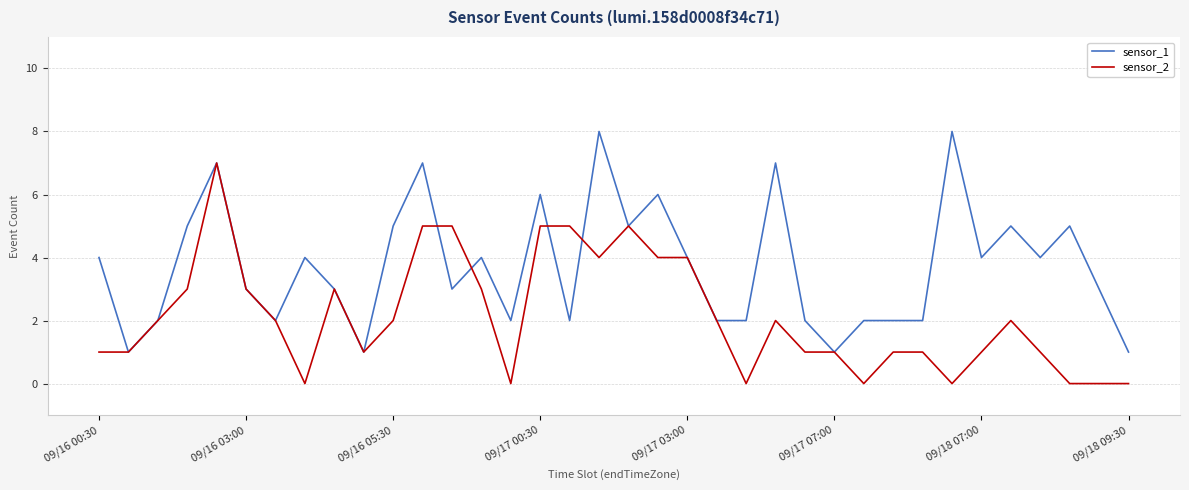

Which series has the largest total across all categories?

sensor_1